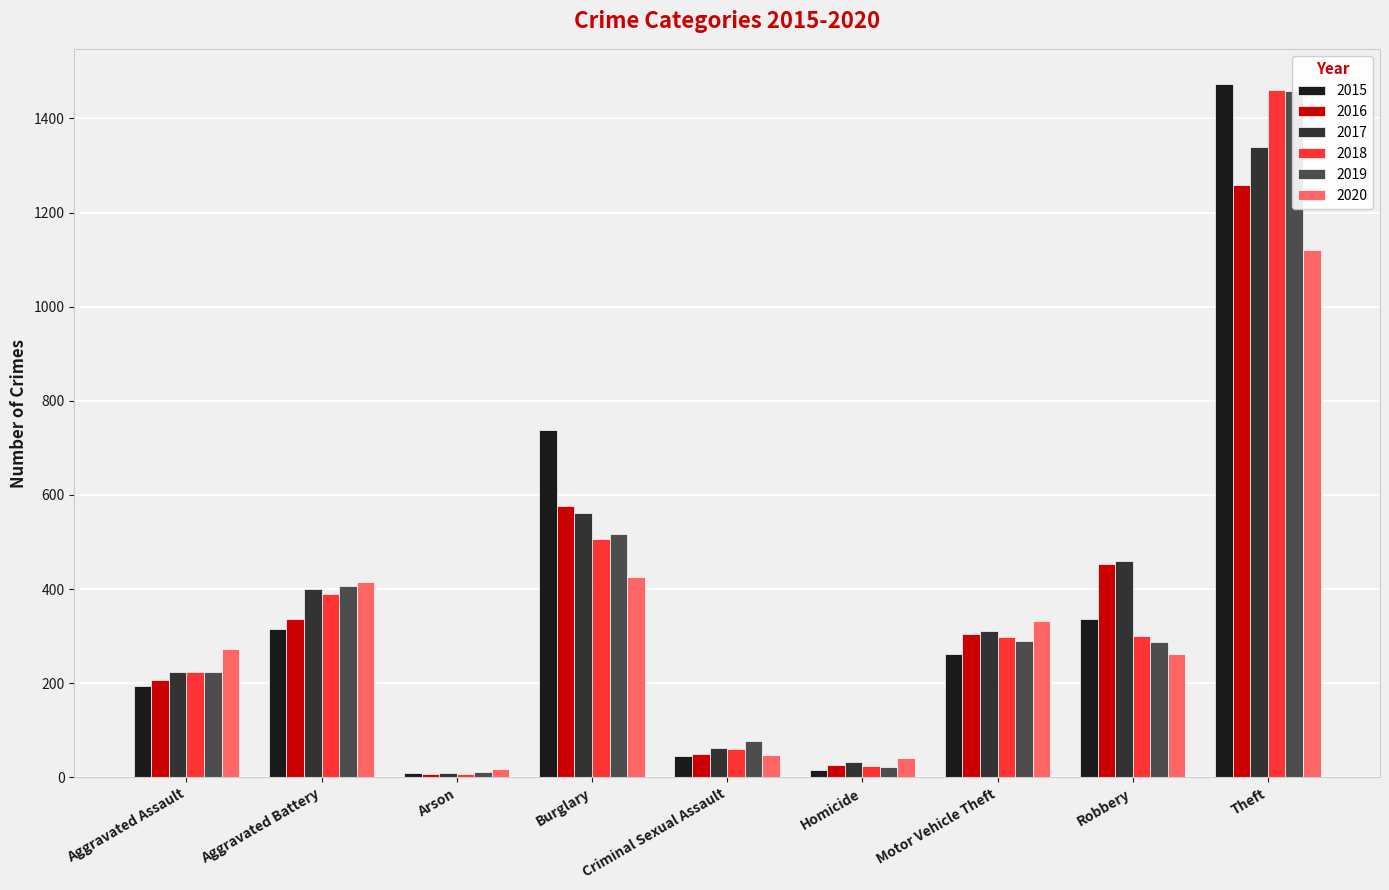

Which has a higher value, Homicide or Criminal Sexual Assault?

Criminal Sexual Assault